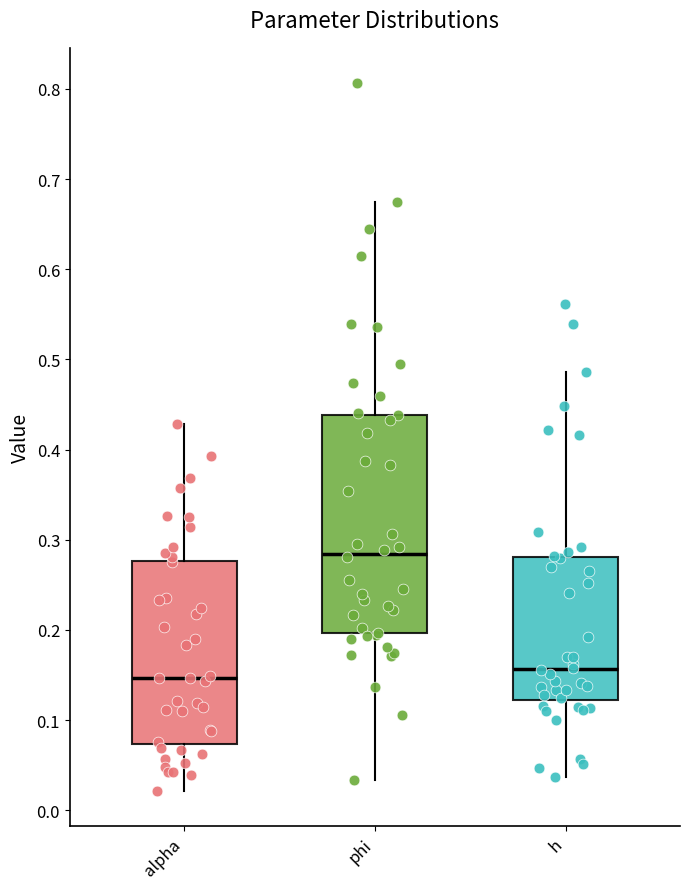

Where does the median line of the box for phi sit on the y-axis? The values are not printed on the chart, so give them approximately, as read against the axis.

0.28